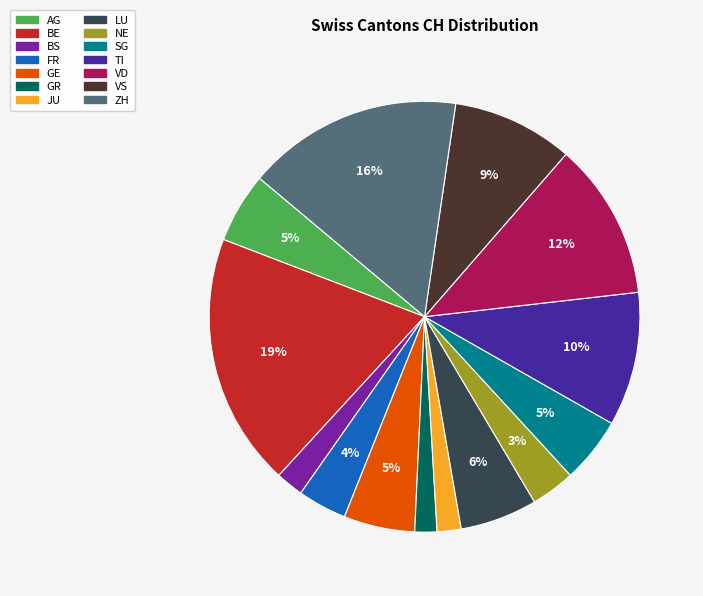

Does any single category account for the majority?

No